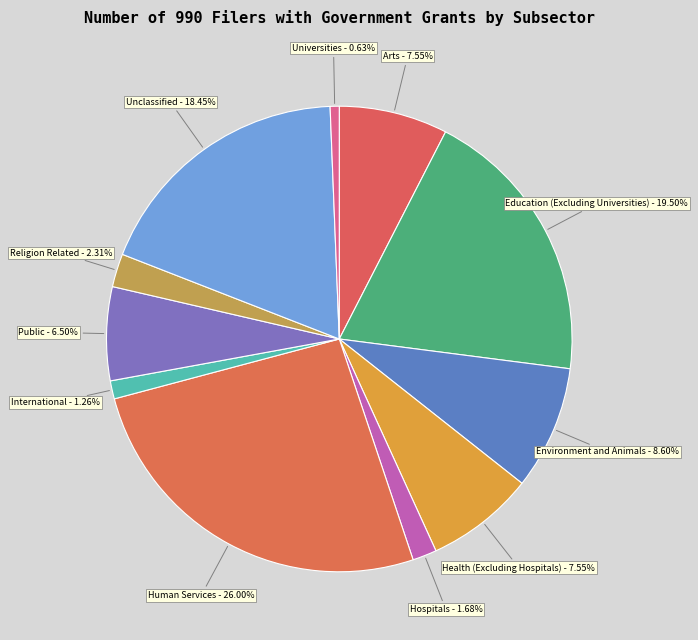

How many segments does this pie chart have?

11